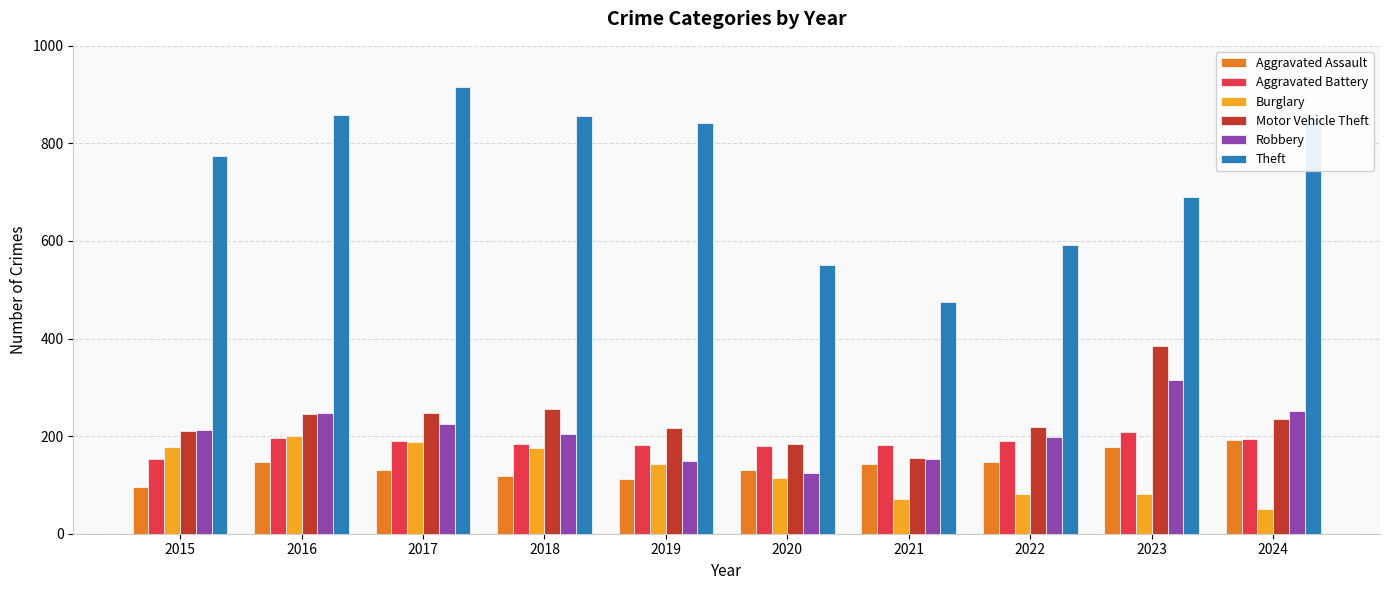

What is the value of the Robbery bar at the 3rd from the left?

224